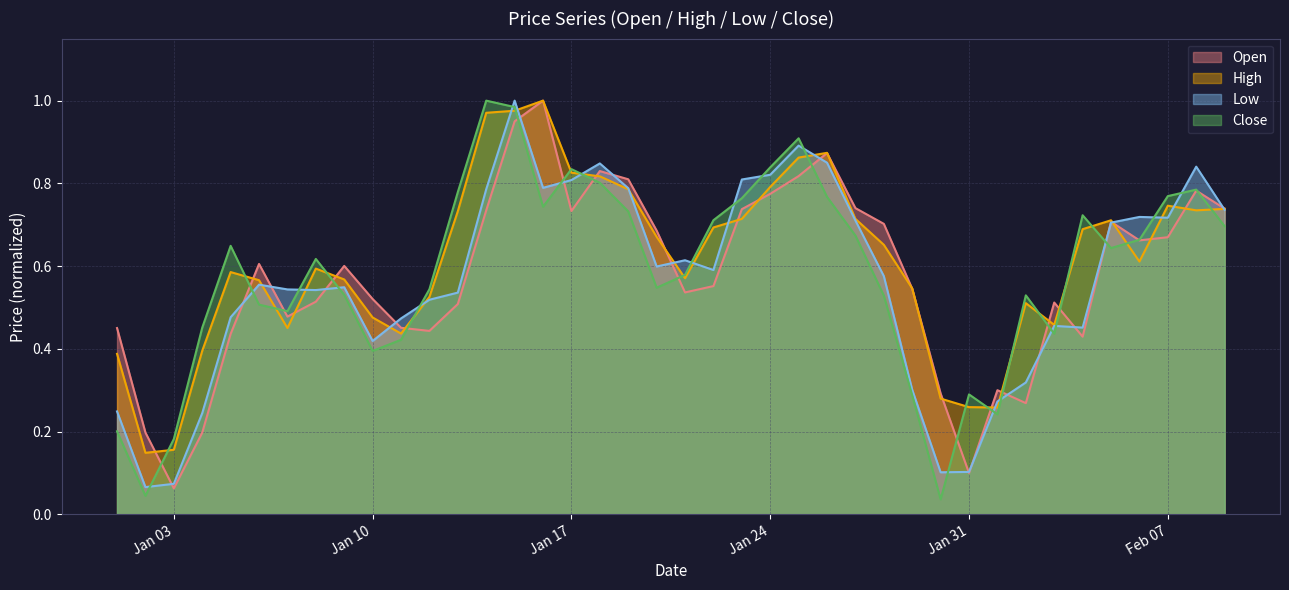

What position from the left is 2023-01-30?

30